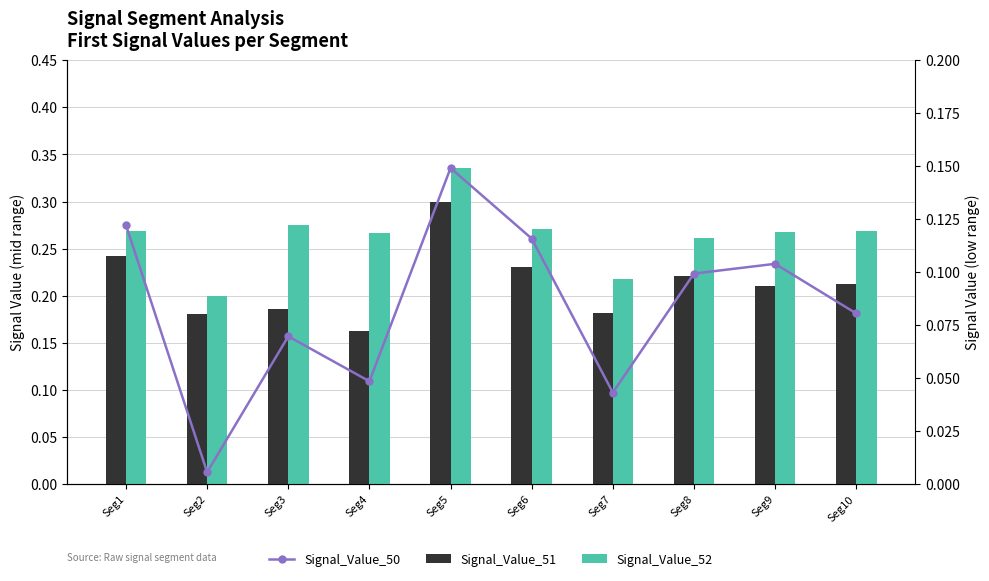

Reading right to left, list all the values displayed in this chart.

Signal_Value_51: 0.2	0.2	0.2	0.2	0.2	0.3	0.2	0.2	0.2	0.2
Signal_Value_52: 0.3	0.3	0.3	0.2	0.3	0.3	0.3	0.3	0.2	0.3
Signal_Value_50: 0.1	0.1	0.1	0.0	0.1	0.1	0.0	0.1	0.0	0.1